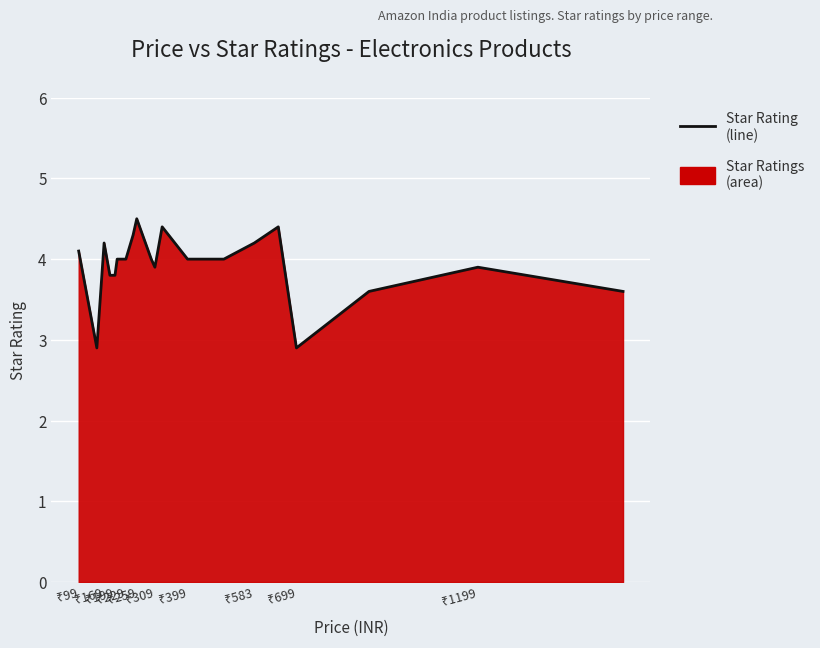

What is the minimum value shown in the chart?

2.9